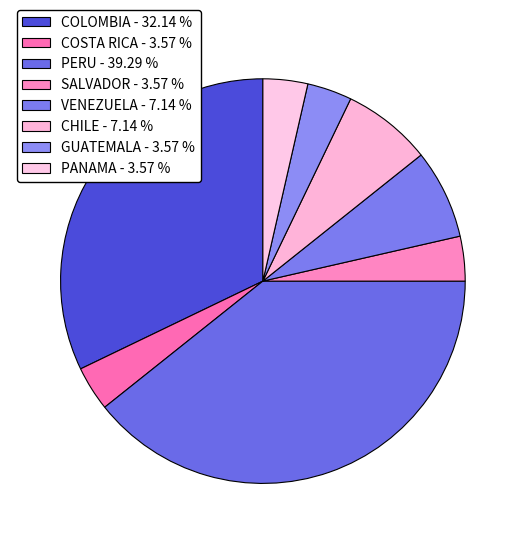

Is it true that COSTA RICA is 4% of the pie?

True